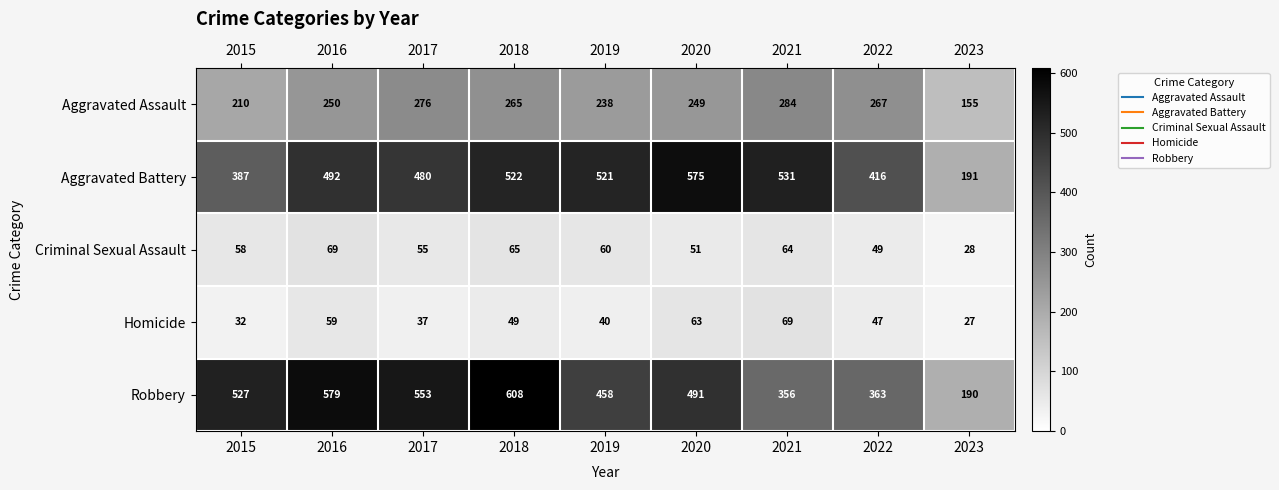

Which category has the highest value across all series?

2018